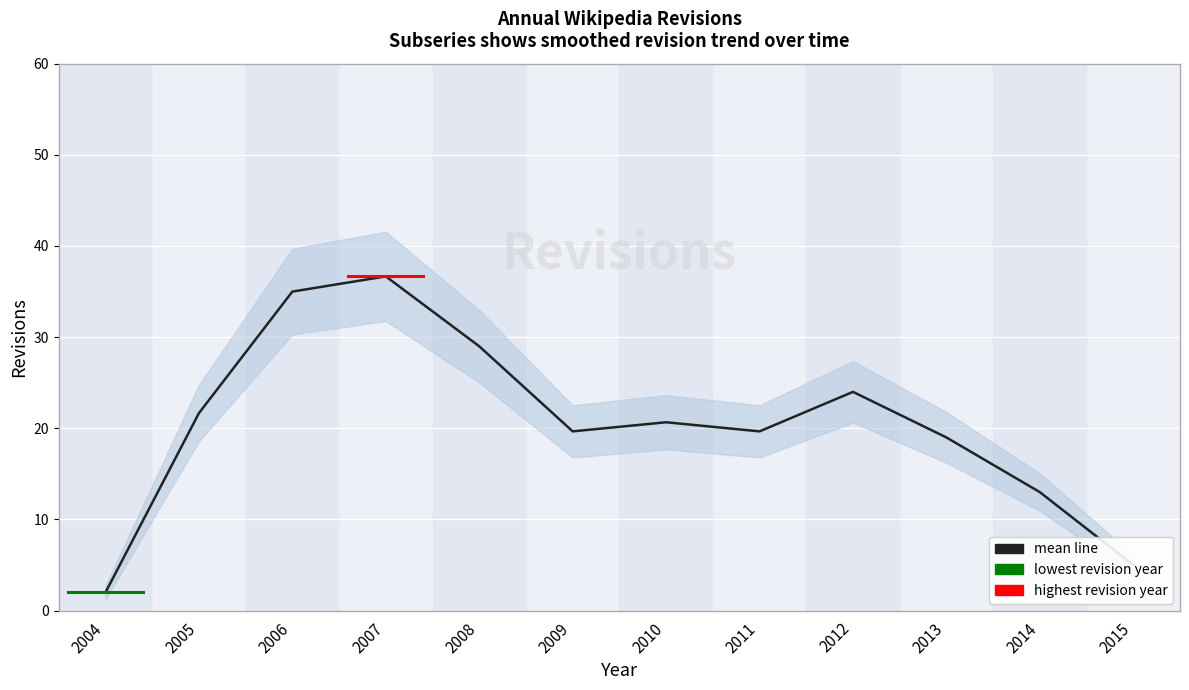

Approximately how many times larger is the value at 2015 compared to 2011?

0.2